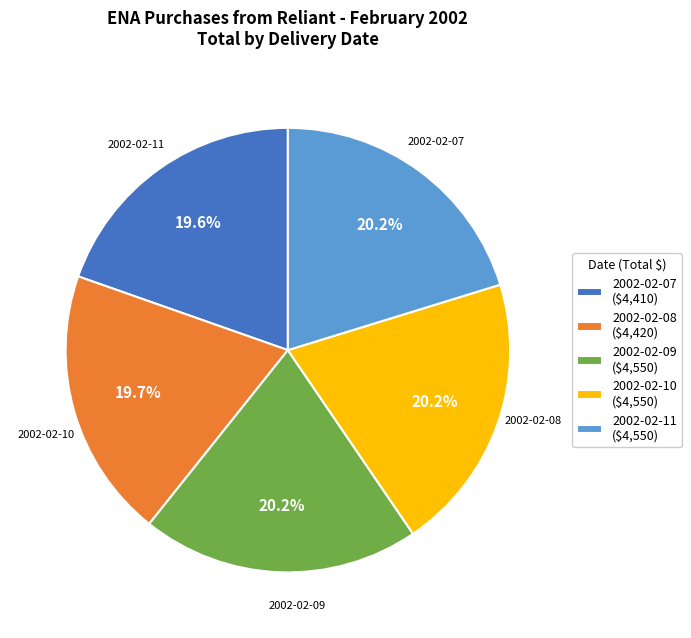

To the nearest percent, what percentage of the pie is 2002-02-08?

20%